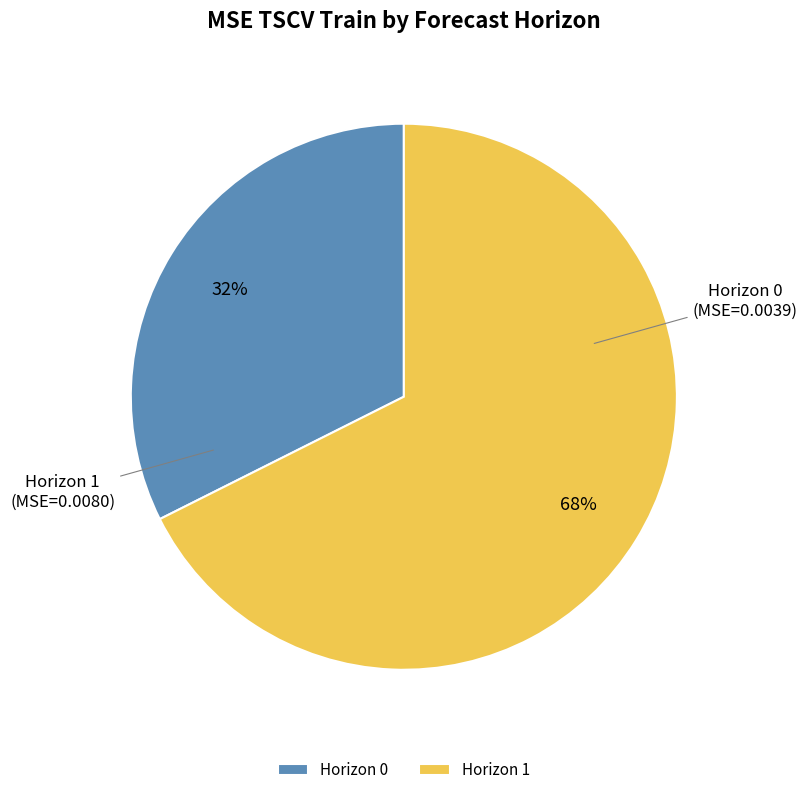

To the nearest percent, what is the average slice percentage?

50%